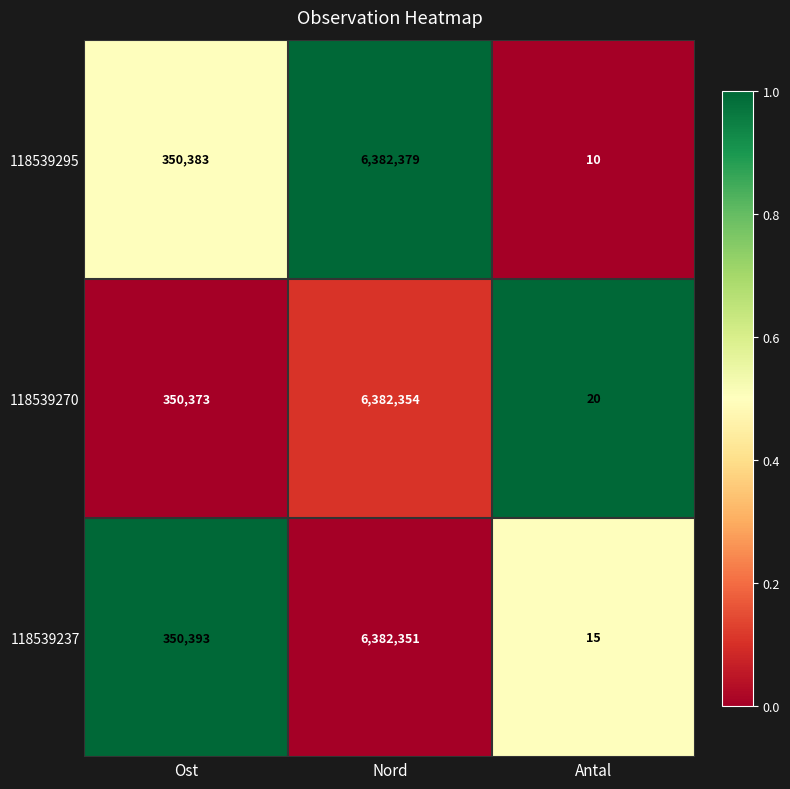

Reading left to right, transcribe all the data shown in this chart.

118539295: Ost=350383	Nord=6382379	Antal=10
118539270: Ost=350373	Nord=6382354	Antal=20
118539237: Ost=350393	Nord=6382351	Antal=15